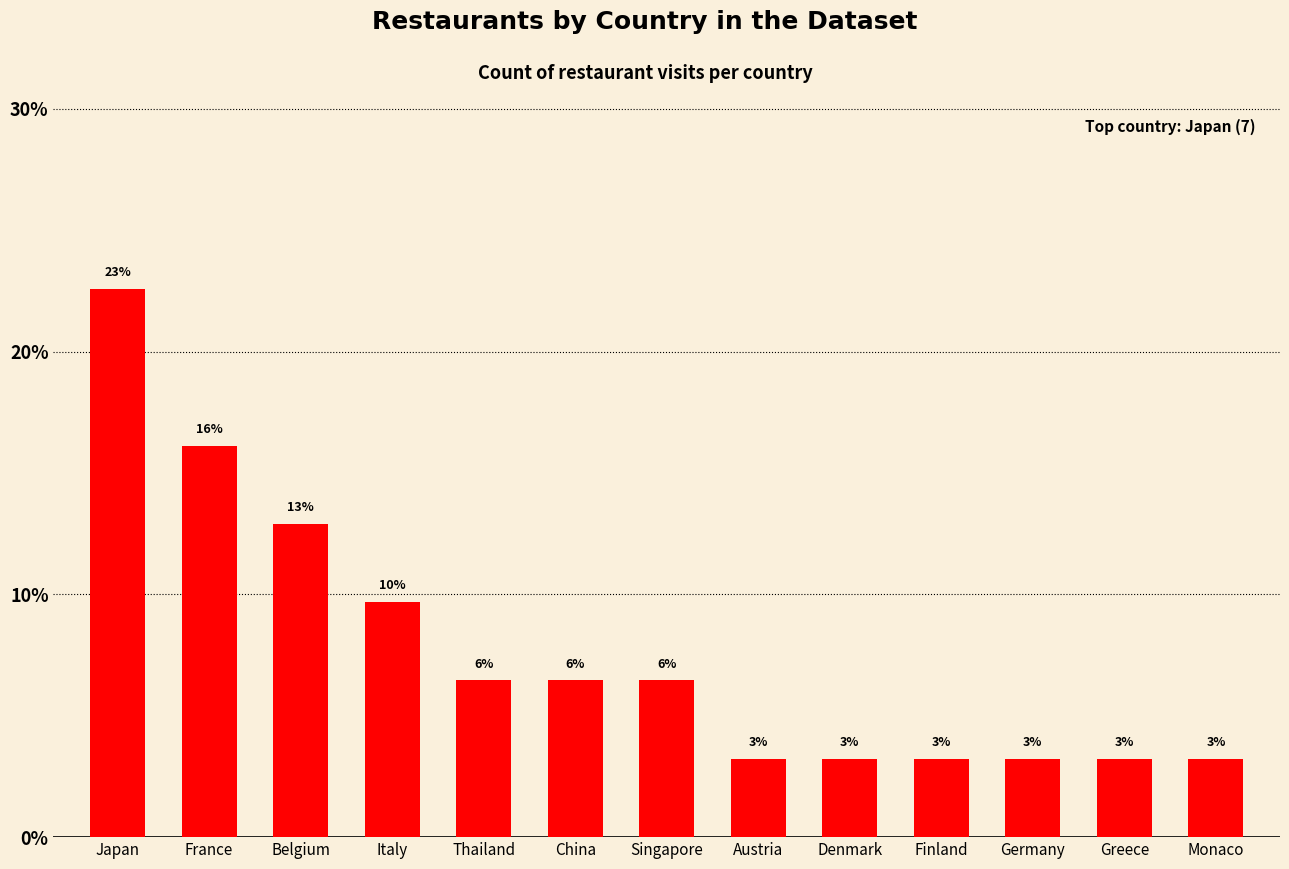

Reading right to left, list all the values displayed in this chart.

Monaco=3.2	Greece=3.2	Germany=3.2	Finland=3.2	Denmark=3.2	Austria=3.2	Singapore=6.5	China=6.5	Thailand=6.5	Italy=9.7	Belgium=12.9	France=16.1	Japan=22.6